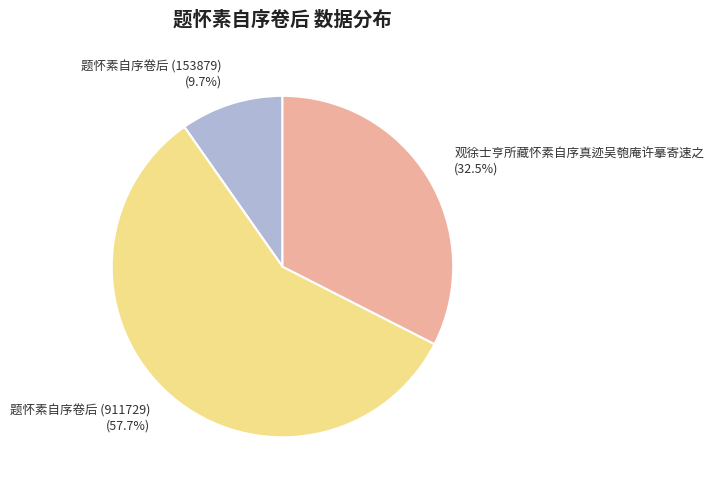

What is the smallest slice in the pie chart?

题怀素自序卷后 (153879)